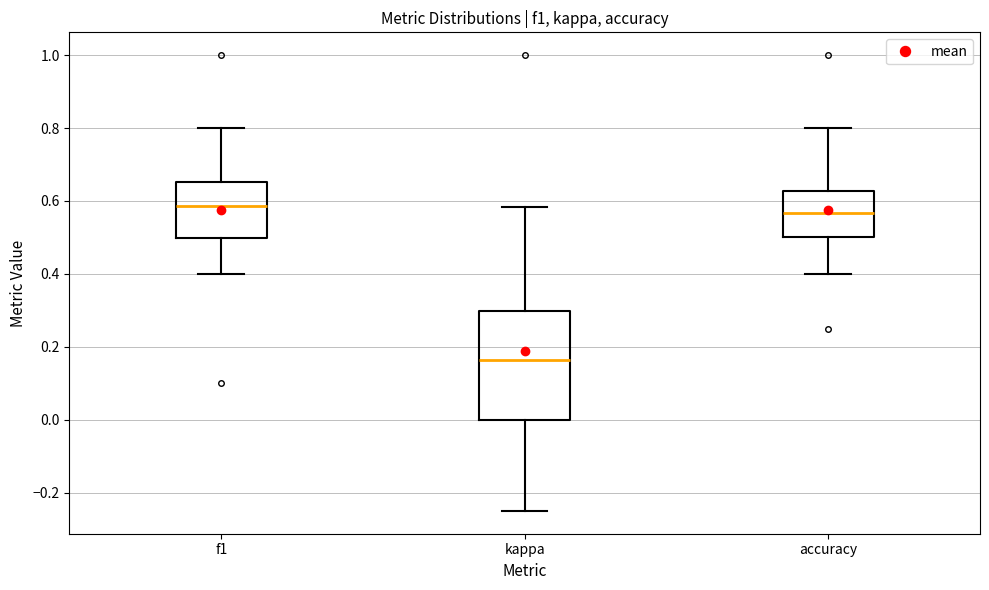

Where does the lower whisker of the box for kappa end on the y-axis? The values are not printed on the chart, so give them approximately, as read against the axis.

-0.24